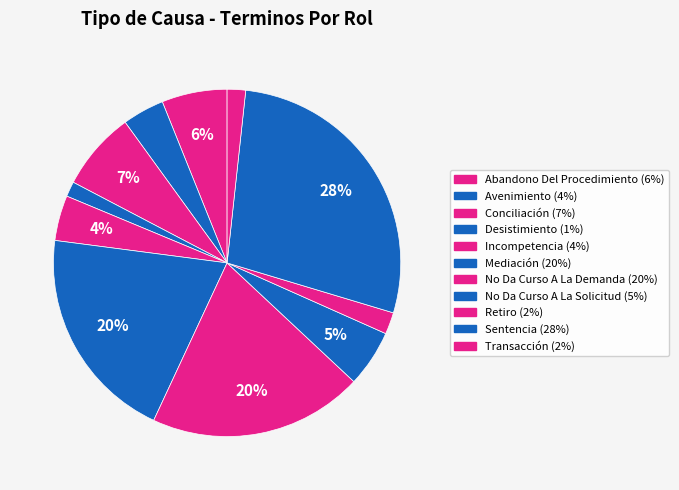

How many slices are in this pie chart?

11